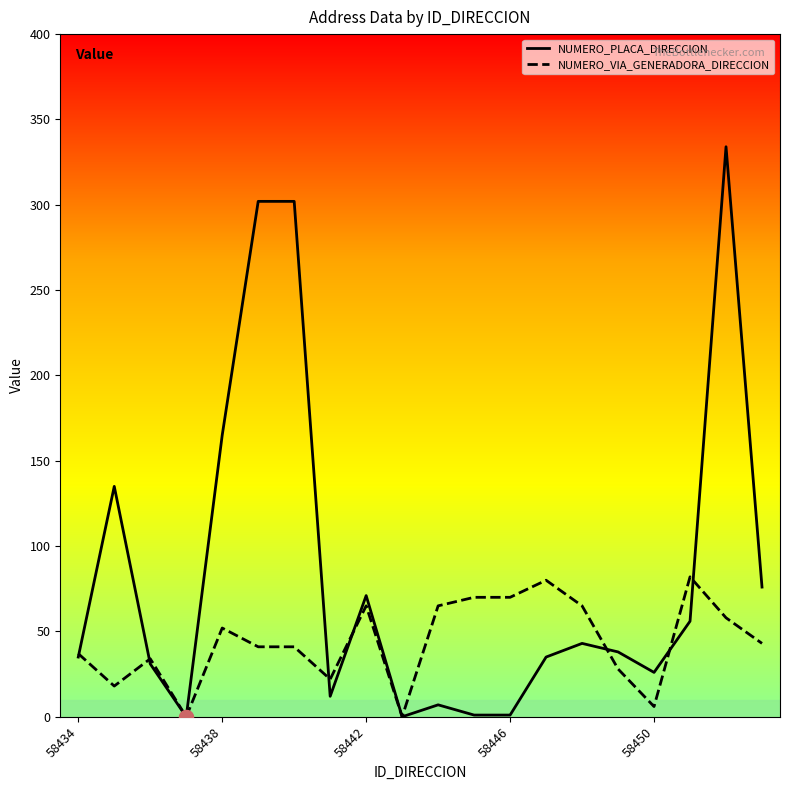

What is the maximum value shown in the chart?

334